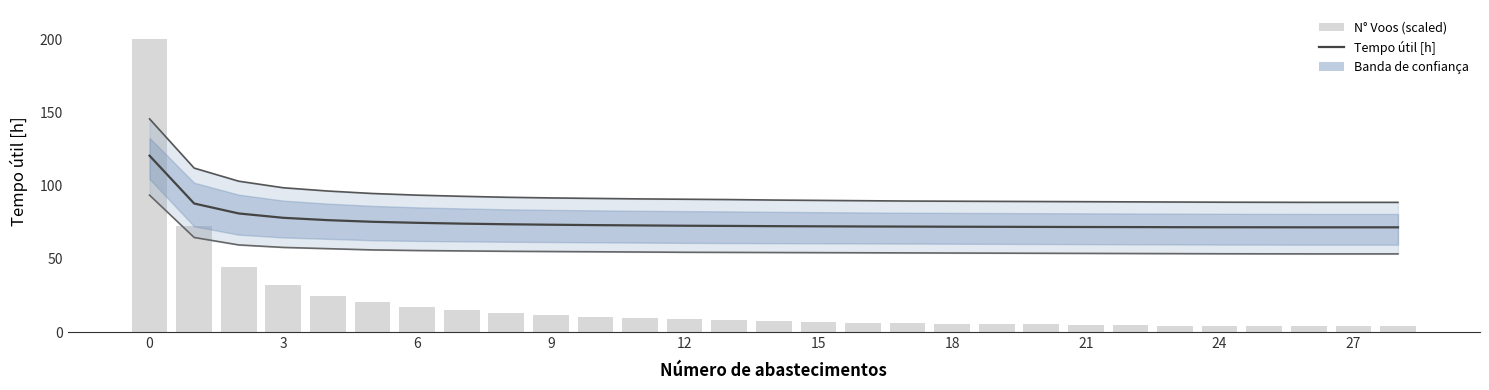

What is the approximate value of Upper bound at 17?

89.5